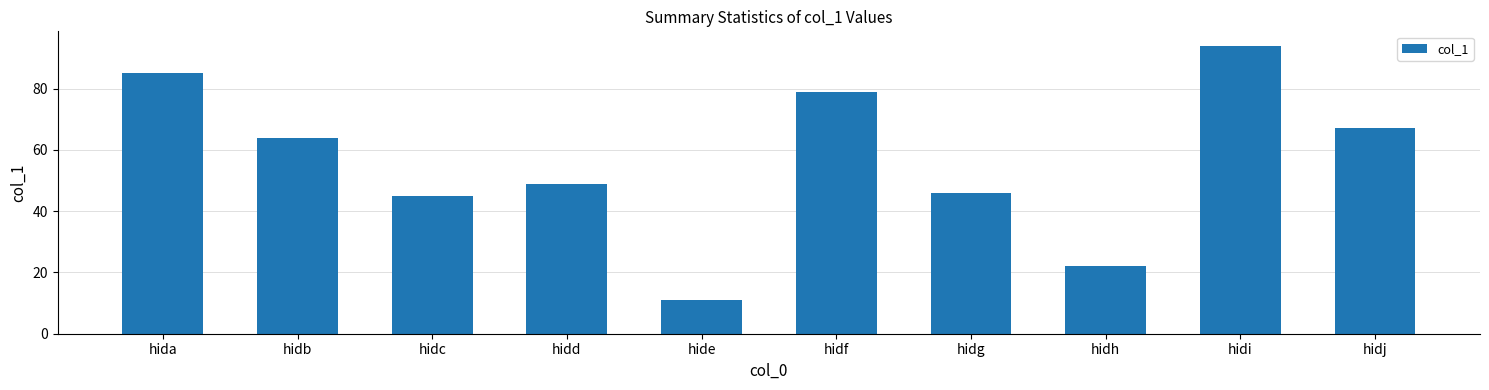

Rank the categories by value from lowest to highest.

hide, hidh, hidc, hidg, hidd, hidb, hidj, hidf, hida, hidi